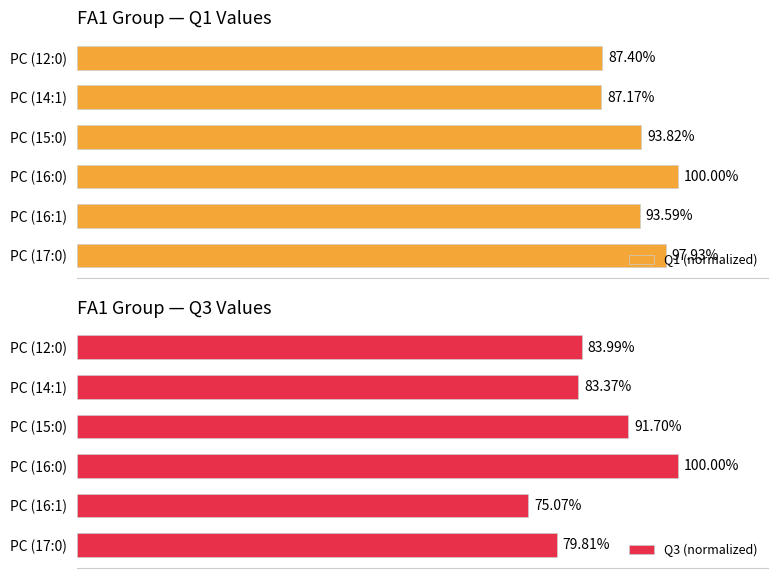

Rank the categories by Q3 (normalized) value from lowest to highest.

PC (16:1), PC (17:0), PC (14:1), PC (12:0), PC (15:0), PC (16:0)